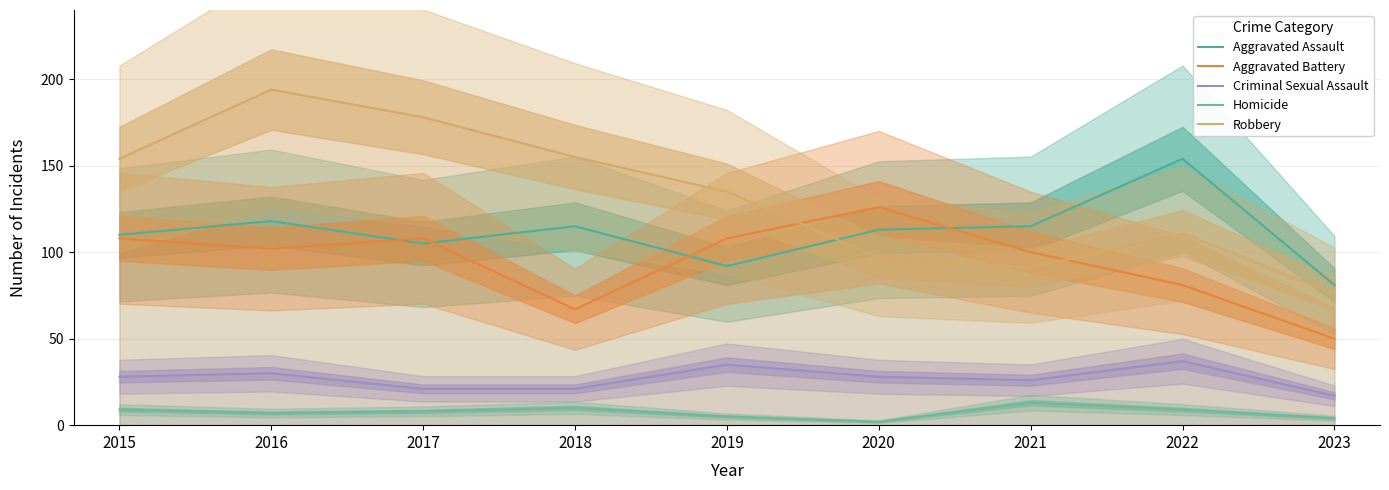

How many data points in Aggravated Battery are less than 102?

4